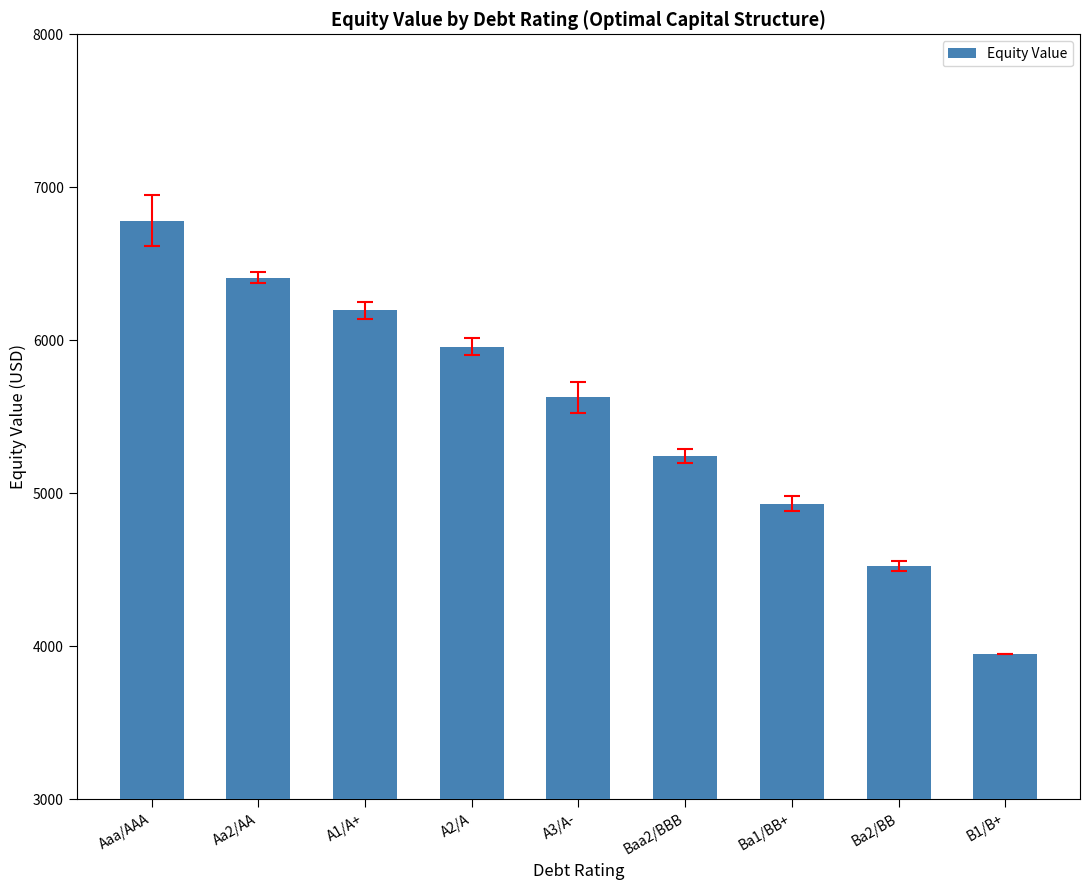

Reading left to right, list all the values displayed in this chart.

6782.7	6408.4	6195.4	5957.0	5627.9	5242.6	4932.6	4527.0	3952.7